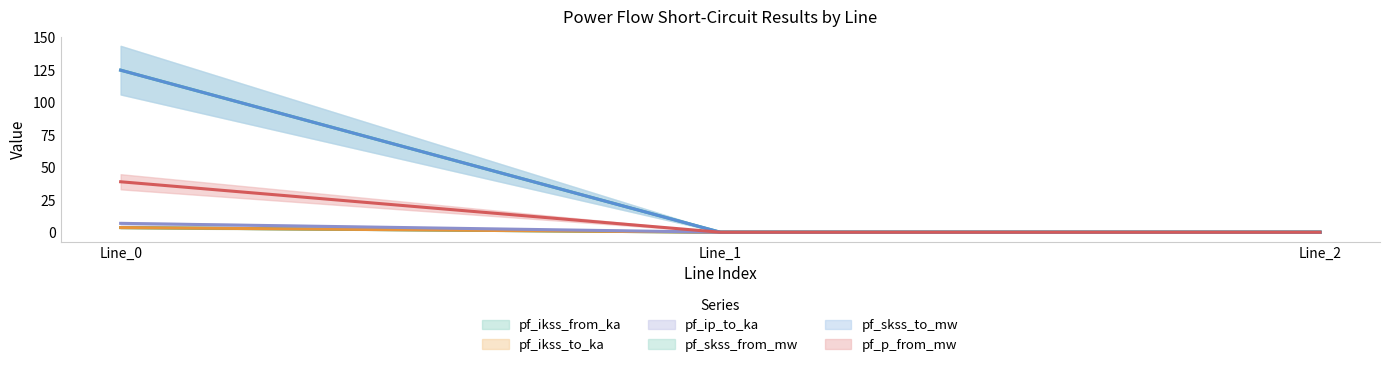

Which has a higher value, Line_2 or Line_0?

Line_0